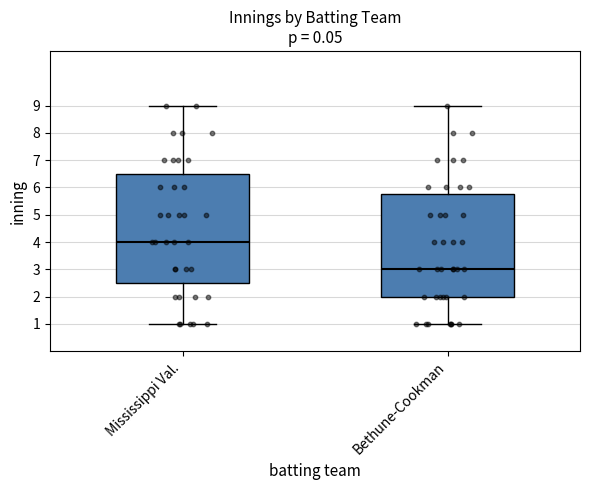

Where is the lower edge of the box for Mississippi Val. on the y-axis? The values are not printed on the chart, so give them approximately, as read against the axis.

2.5